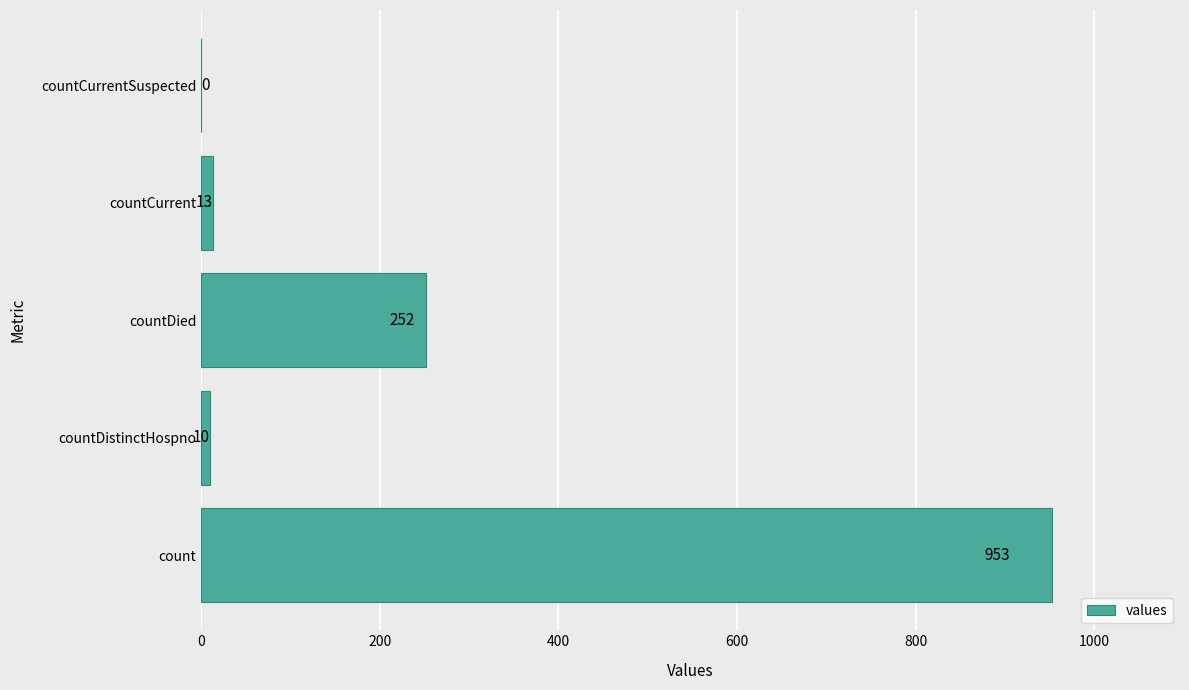

Which has a higher value, countDied or countCurrent?

countDied